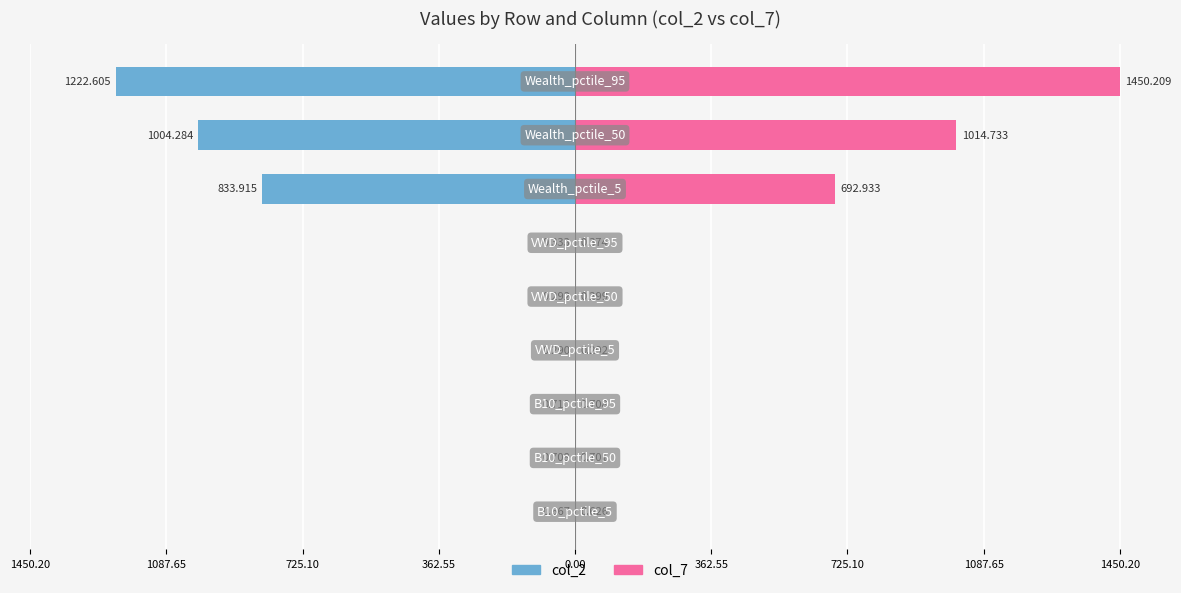

List the series in order of their peak value, lowest first.

col_2, col_7